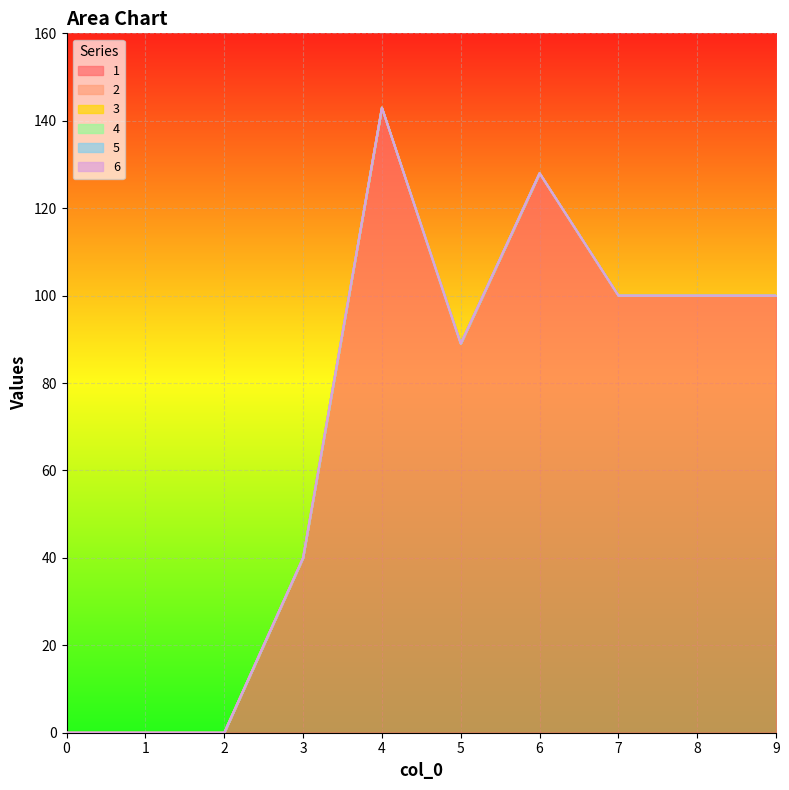

At which category is the sum across all series the highest?

4